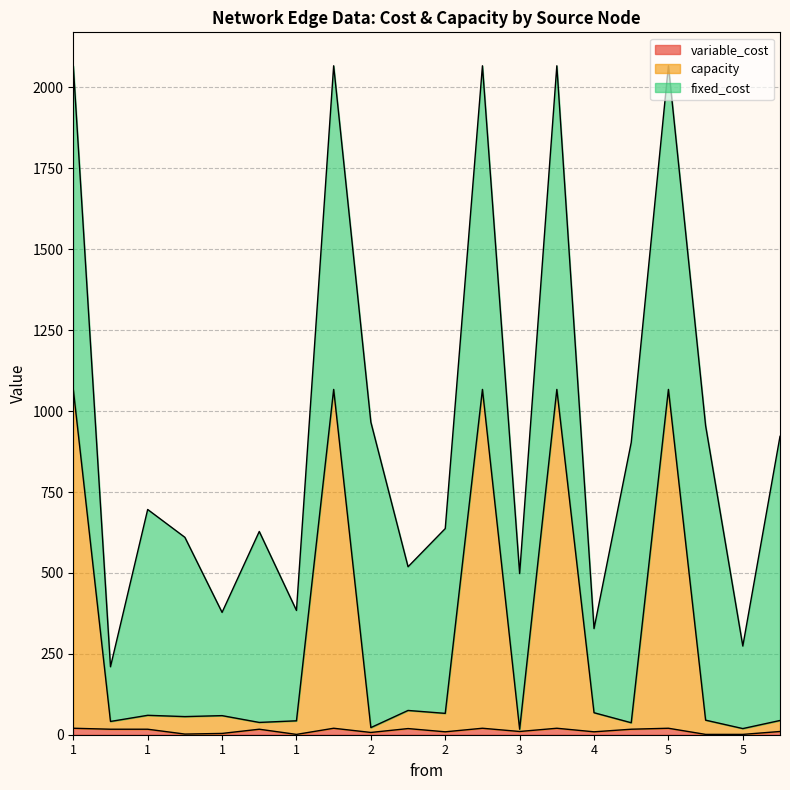

Does the chart have visible grid lines?

Yes